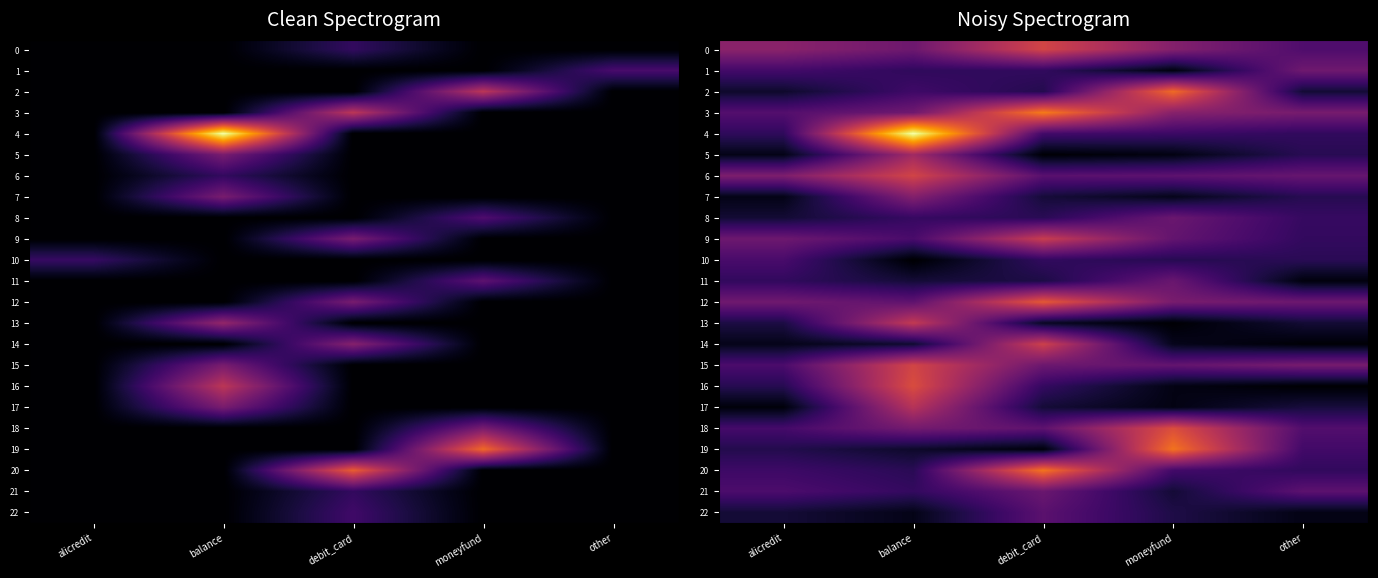

At alicredit, list the series in order from largest to smallest.

0, 6, 12, 9, 3, 21, 15, 10, 18, 1, 20, 11, 4, 16, 19, 13, 22, 8, 2, 14, 5, 7, 17